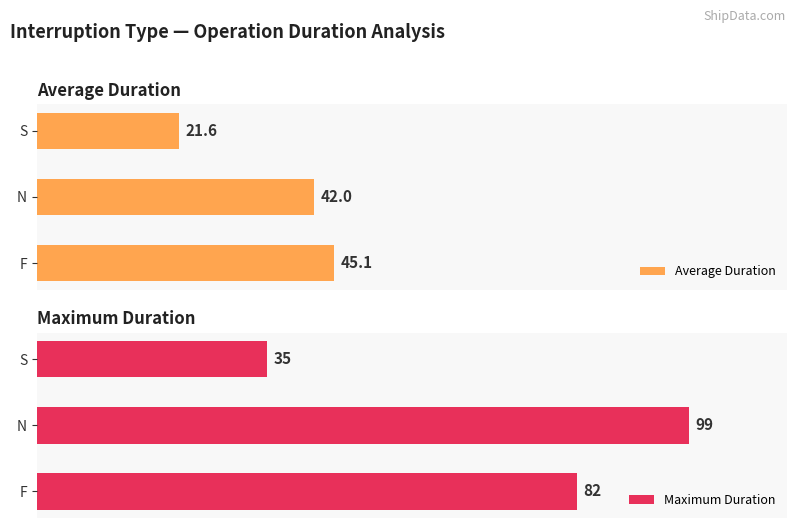

Which category has the lowest value in the Average Duration series?

S